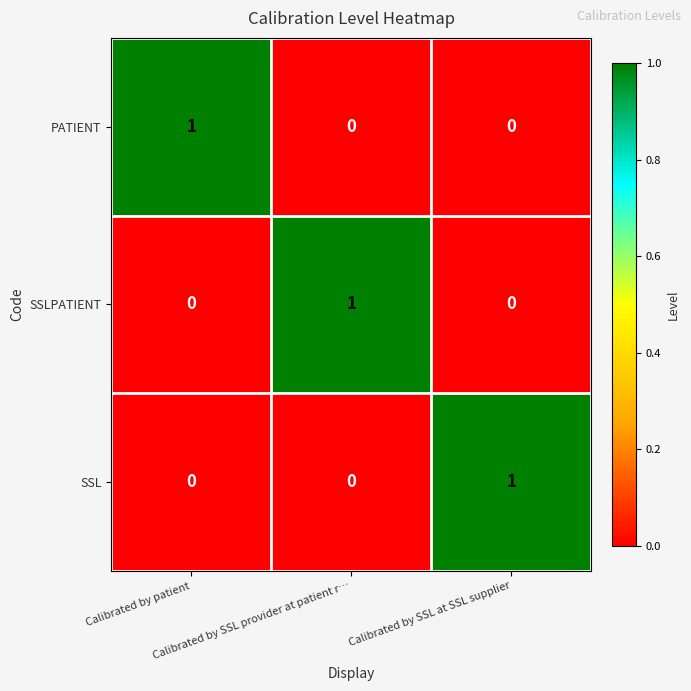

At how many categories does at least one series exceed 0?

3